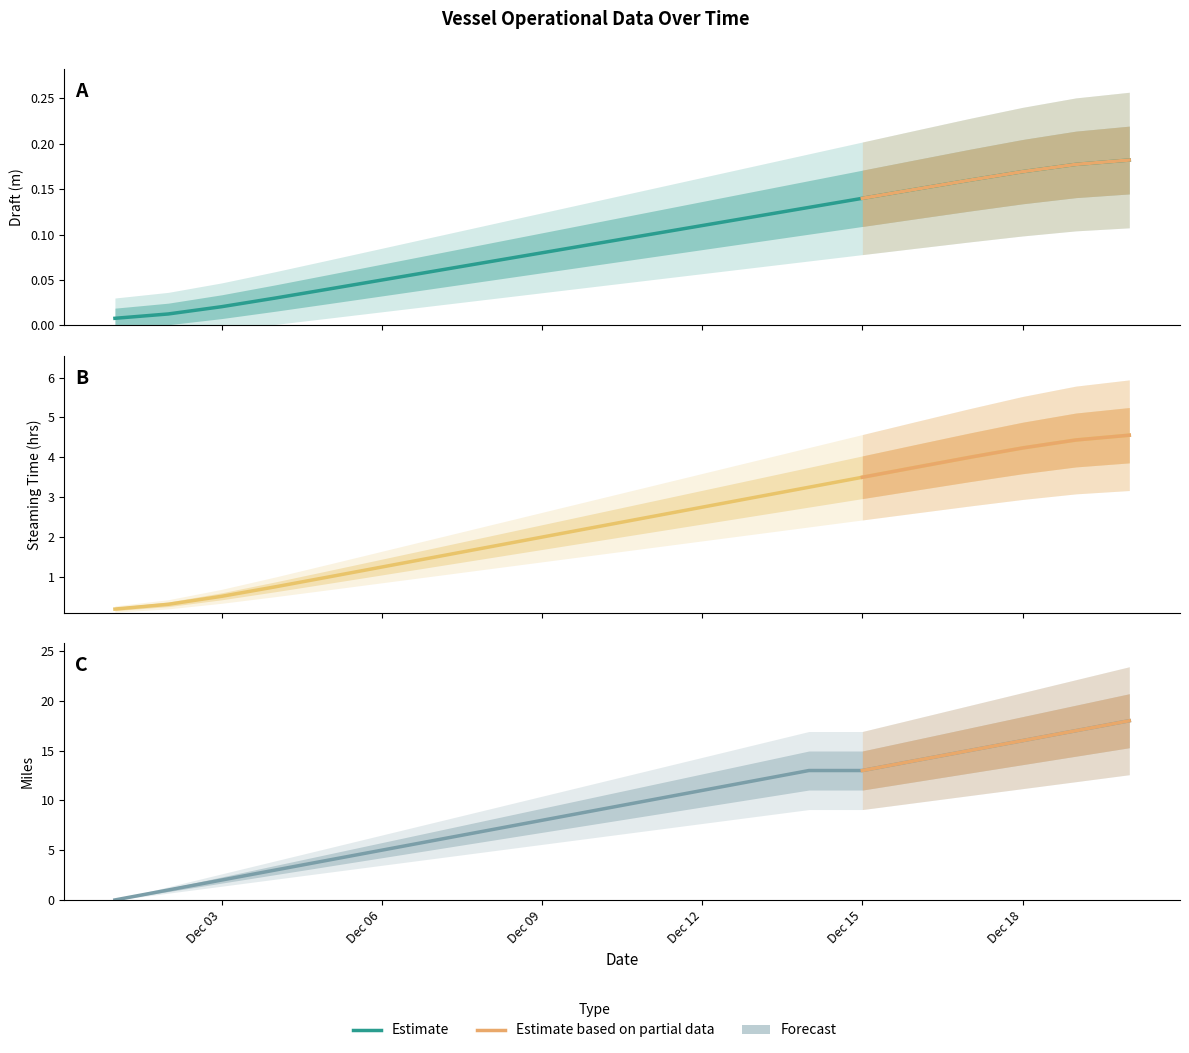

Is it true that Steaming_time equals 1.3 at Dec 09?

False